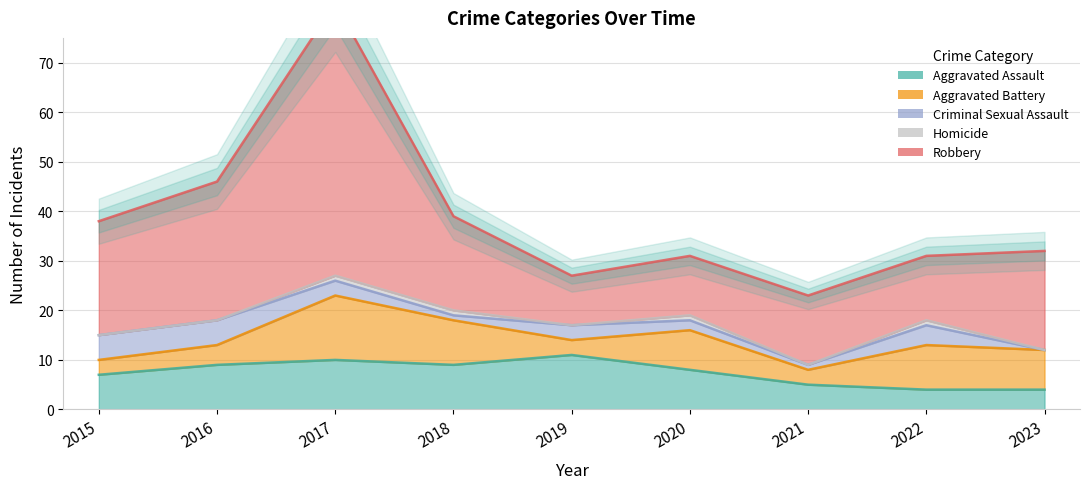

What is the difference between the second highest and second lowest values in the Criminal Sexual Assault series?

4